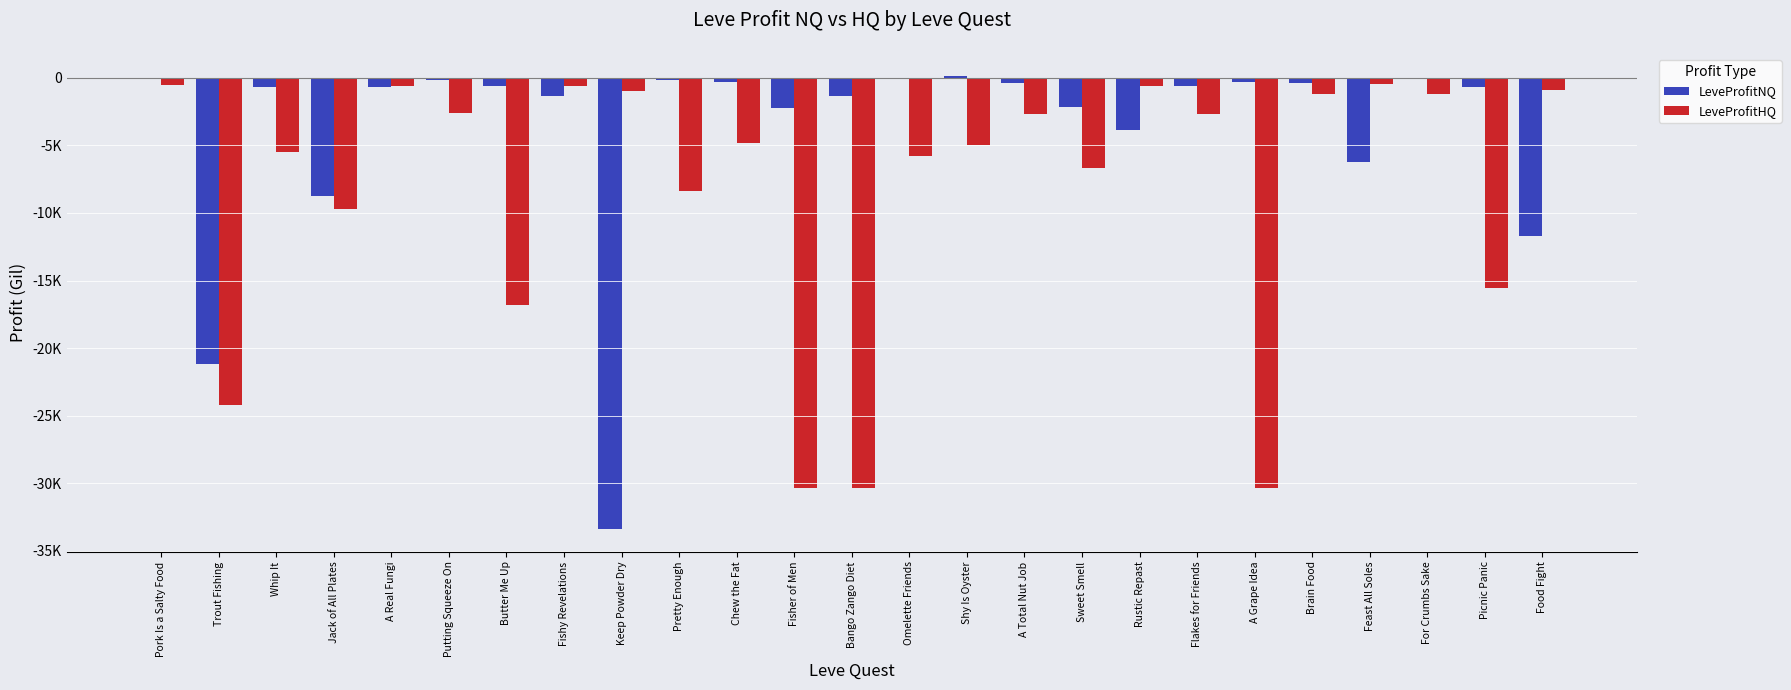

Reading left to right, transcribe all the data shown in this chart.

LeveProfitNQ: Pork Is a Salty Food=-53.8	Trout Fishing=-21150.5	Whip It=-706.2	Jack of All Plates=-8776.0	A Real Fungi=-662.5	Putting Squeeze On=-160.0	Butter Me Up=-601.8	Fishy Revelations=-1332.0	Keep Powder Dry=-33397.3	Pretty Enough=-130.0	Chew the Fat=-281.0	Fisher of Men=-2250.9	Bango Zango Diet=-1324.5	Omelette Friends=-76.0	Shy Is Oyster=110.0	A Total Nut Job=-342.3	Sweet Smell=-2164.0	Rustic Repast=-3820.0	Flakes for Friends=-633.0	A Grape Idea=-312.0	Brain Food=-409.3	Feast All Soles=-6218.0	For Crumbs Sake=-23.0	Picnic Panic=-700.0	Food Fight=-11715.0
LeveProfitHQ: Pork Is a Salty Food=-556.0	Trout Fishing=-24224.0	Whip It=-5474.0	Jack of All Plates=-9674.8	A Real Fungi=-577.0	Putting Squeeze On=-2587.0	Butter Me Up=-16836.0	Fishy Revelations=-619.8	Keep Powder Dry=-939.5	Pretty Enough=-8385.5	Chew the Fat=-4848.0	Fisher of Men=-30346.0	Bango Zango Diet=-30338.0	Omelette Friends=-5746.0	Shy Is Oyster=-4958.5	A Total Nut Job=-2672.2	Sweet Smell=-6672.2	Rustic Repast=-619.8	Flakes for Friends=-2672.2	A Grape Idea=-30338.0	Brain Food=-1168.8	Feast All Soles=-462.0	For Crumbs Sake=-1155.1	Picnic Panic=-15585.0	Food Fight=-889.0